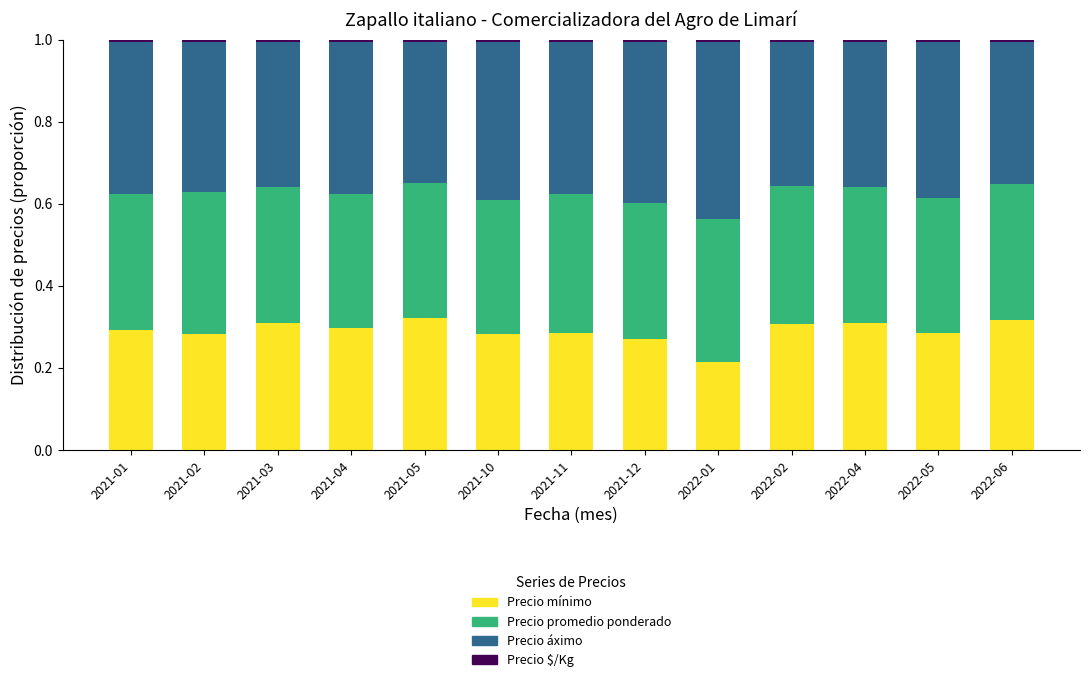

True or false: Precio mínimo has a value of 0.5 at 2021-05.

False